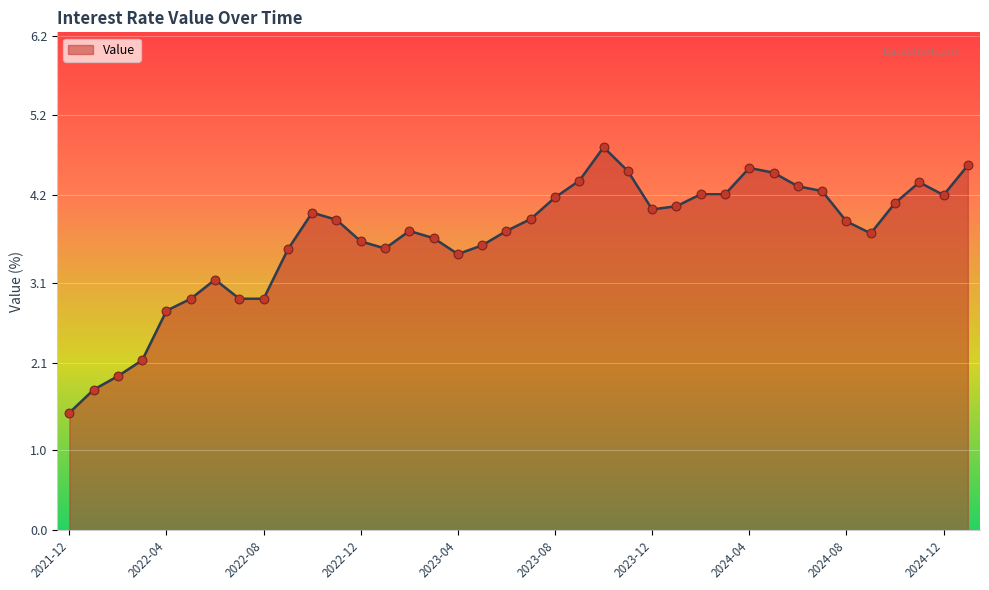

What is the smallest value displayed?

1.5